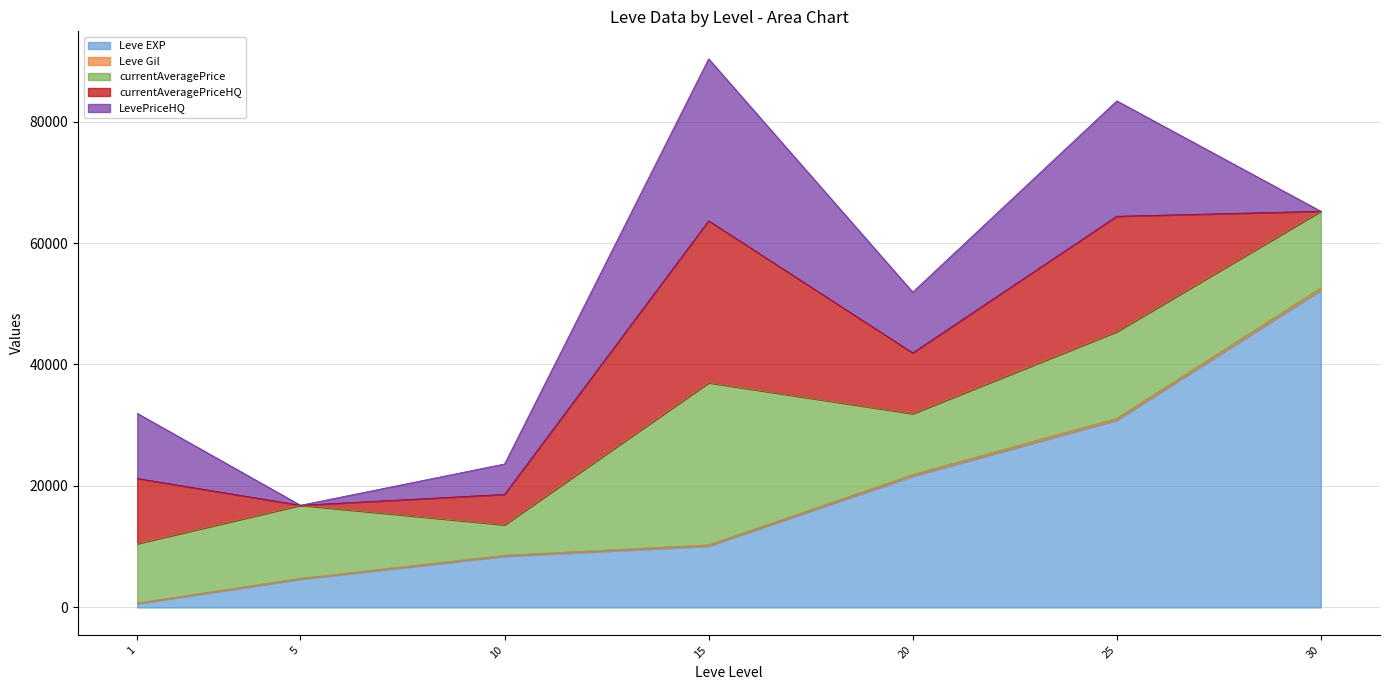

Reading left to right, extract all data points from this chart.

Leve EXP: 630	4660	8430	10100	21600	30820	52220
Leve Gil: 112	140	172	226	295	336	410
currentAveragePrice: 9762	12028	5009	26668	10010	14250	12600
currentAveragePriceHQ: 10730	0	5009	26668	10010	19000	0
LevePriceHQ: 10730	0	5009	26668	10010	19000	0